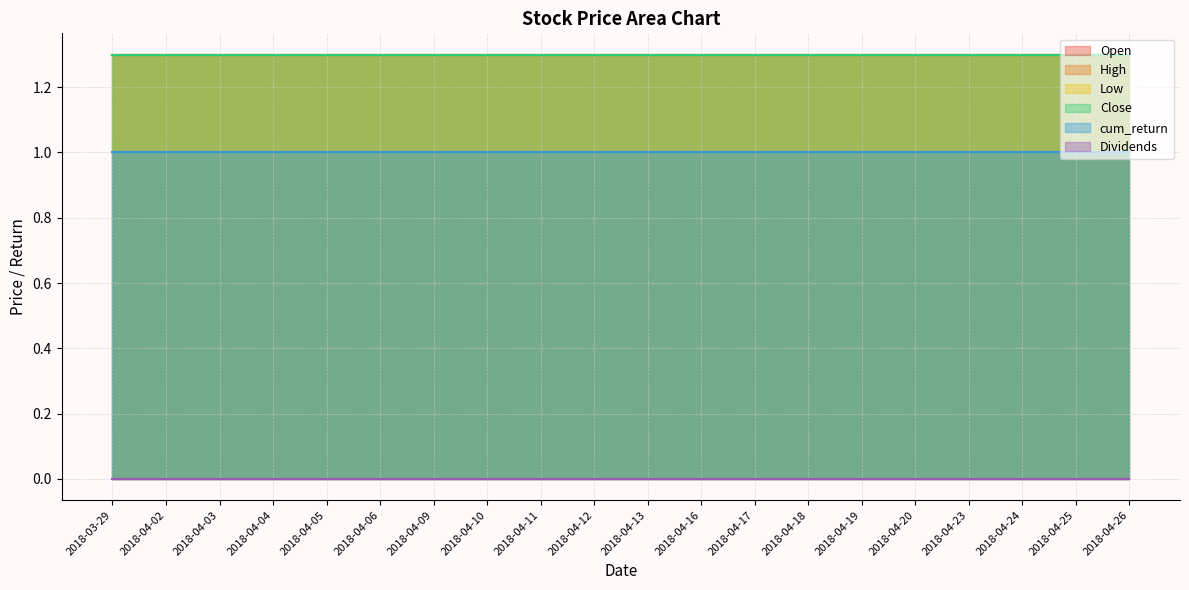

Is the value of Low at 2018-04-24 greater than the value of cum_return at 2018-04-13?

Yes